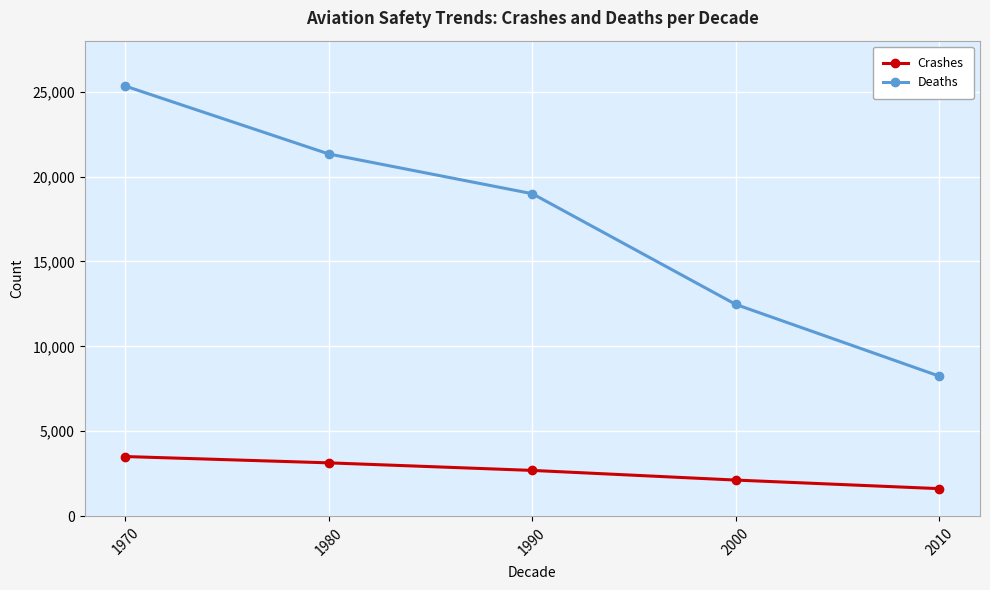

Reading right to left, extract all data points from this chart.

Crashes: 1618	2123	2692	3137	3509
Deaths: 8243	12466	18987	21326	25324